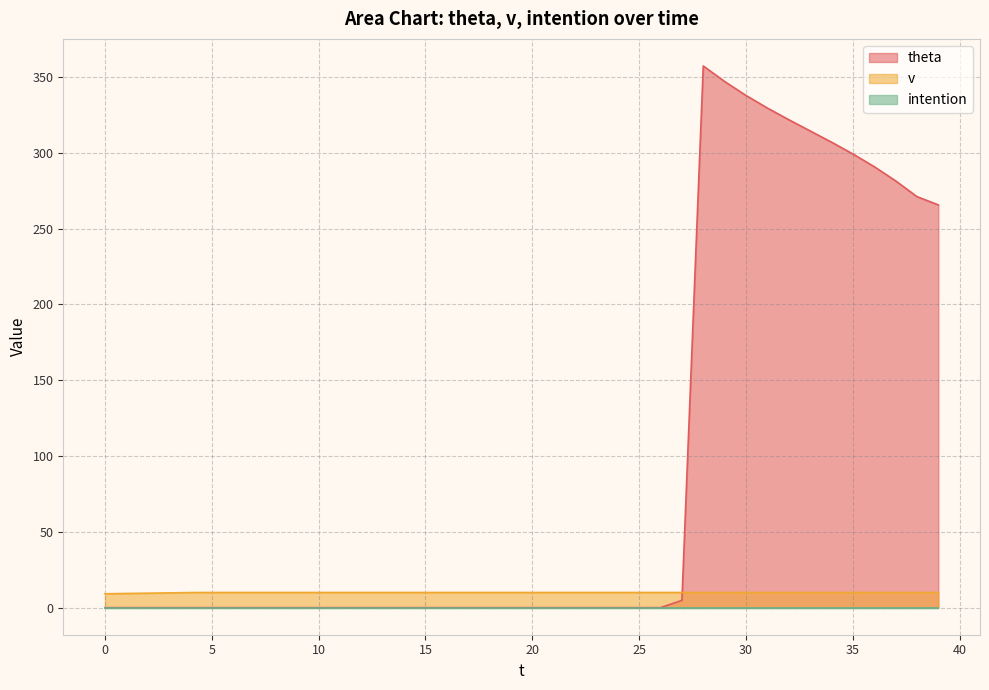

What is the value of the v point at the 10th from the left?

10.0